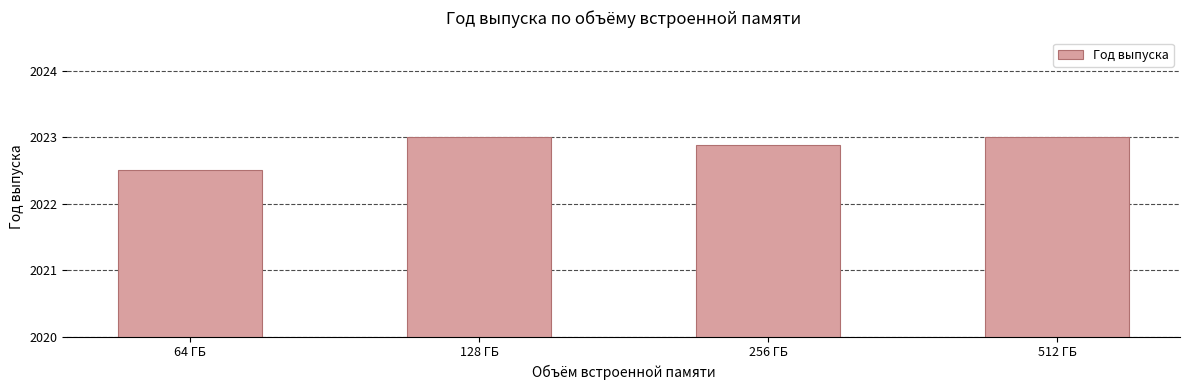

Reading right to left, extract all data points from this chart.

2023.0	2022.9	2023.0	2022.5